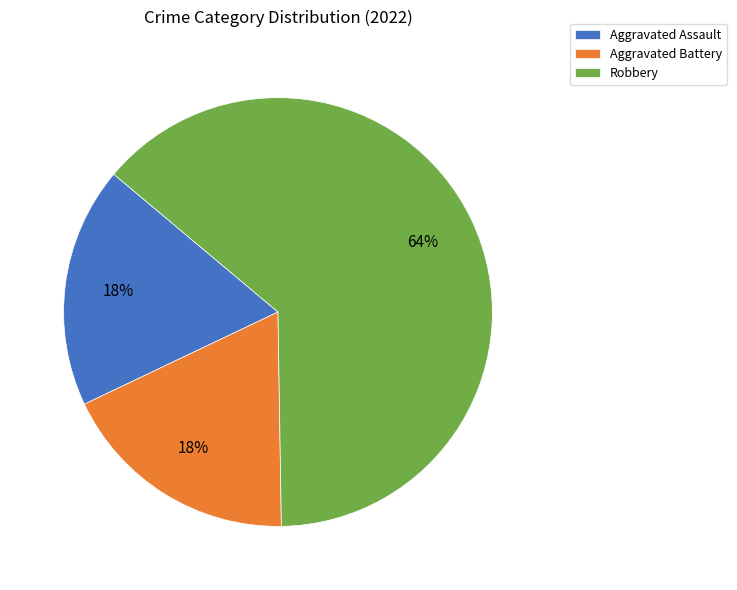

How many segments does this pie chart have?

3